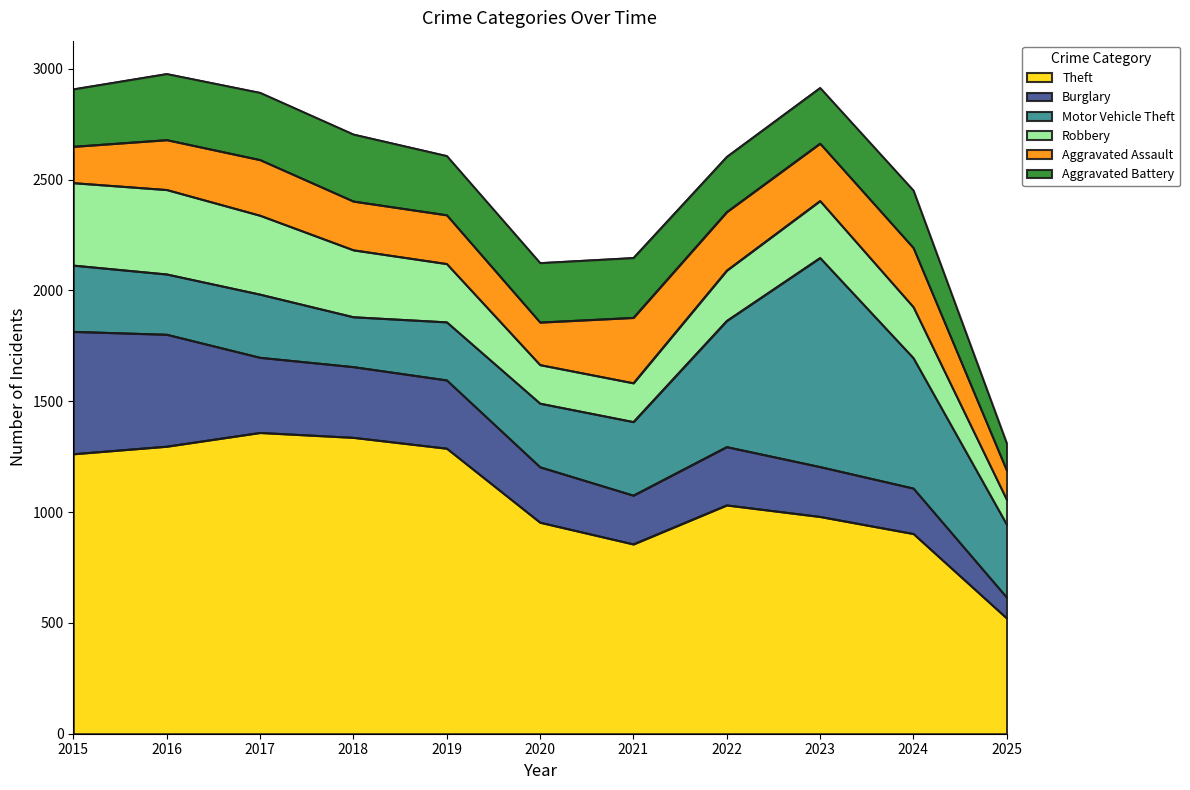

The value of Aggravated Assault at 2021 is 295. True or false?

True